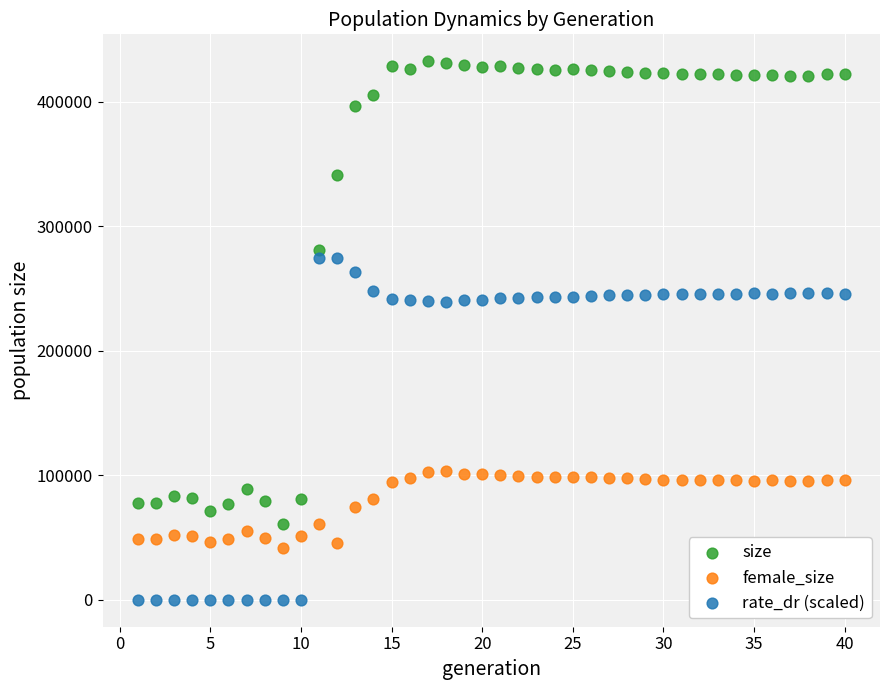

Which series has the largest Y range (max minus min)?

size